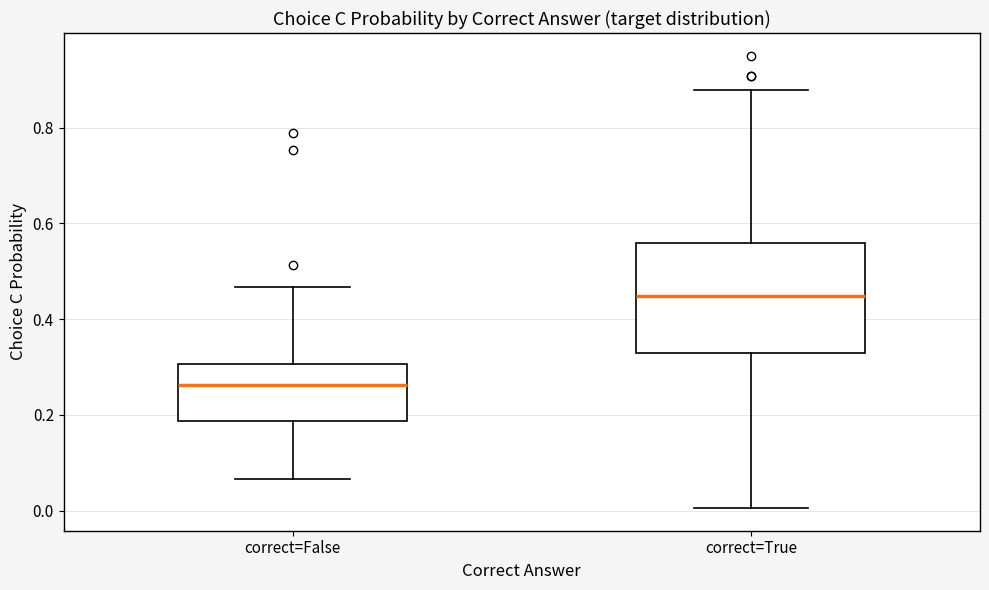

Which box is the tallest, from its lower edge to its upper edge?

correct=True